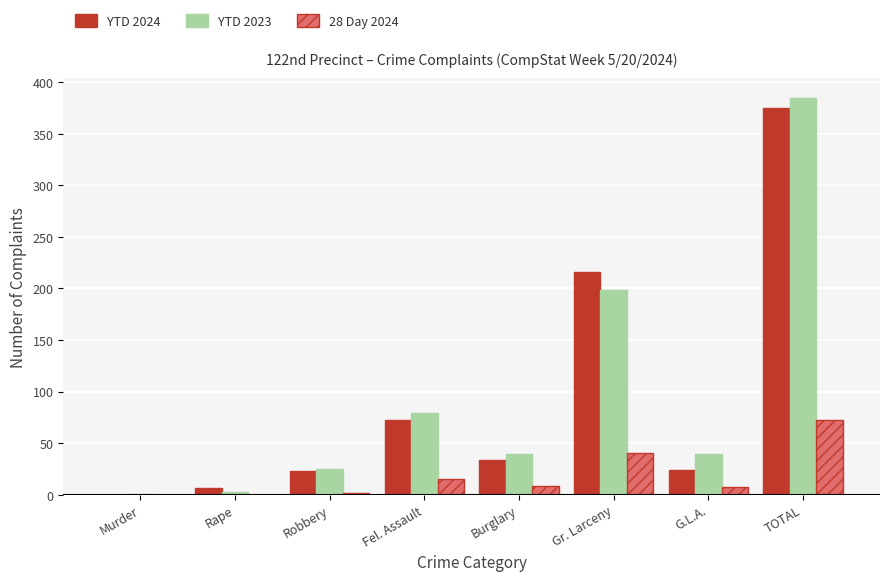

Between Fel. Assault and Gr. Larceny, which series saw the biggest shift?

YTD 2024